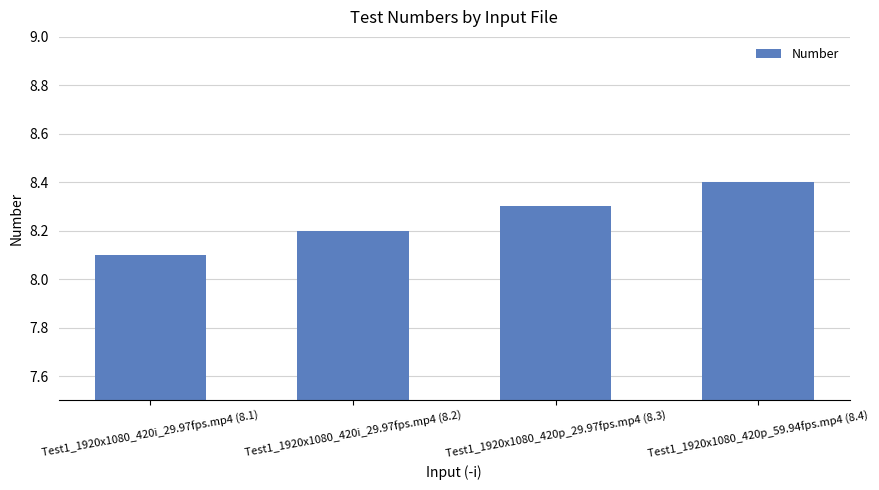

Reading left to right, list all the values displayed in this chart.

Test1_1920x1080_420i_29.97fps.mp4 (8.1)=8.1	Test1_1920x1080_420i_29.97fps.mp4 (8.2)=8.2	Test1_1920x1080_420p_29.97fps.mp4 (8.3)=8.3	Test1_1920x1080_420p_59.94fps.mp4 (8.4)=8.4